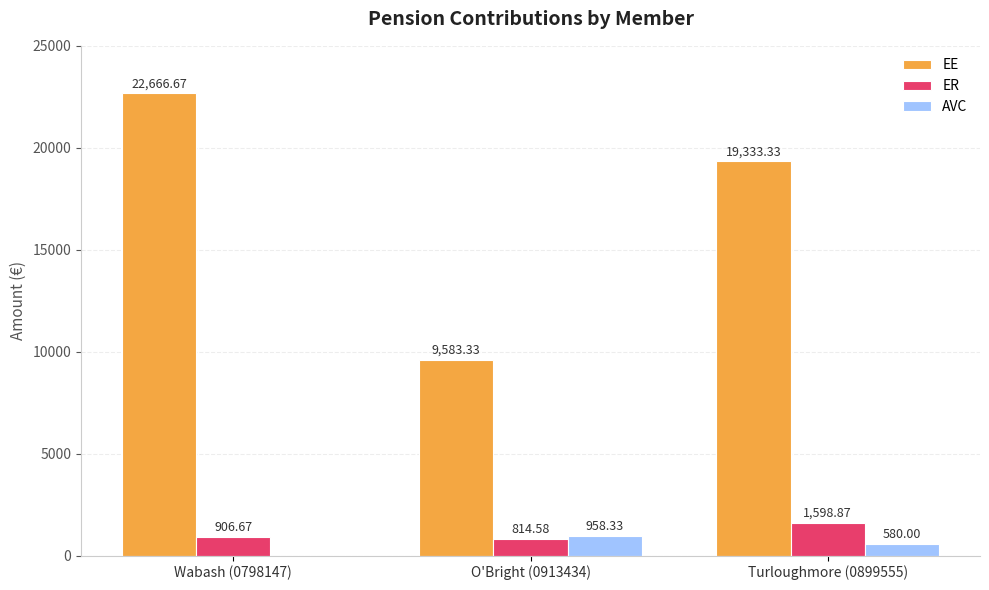

What is the difference between the AVC values at Wabash (0798147) and Turloughmore (0899555)?

580.0